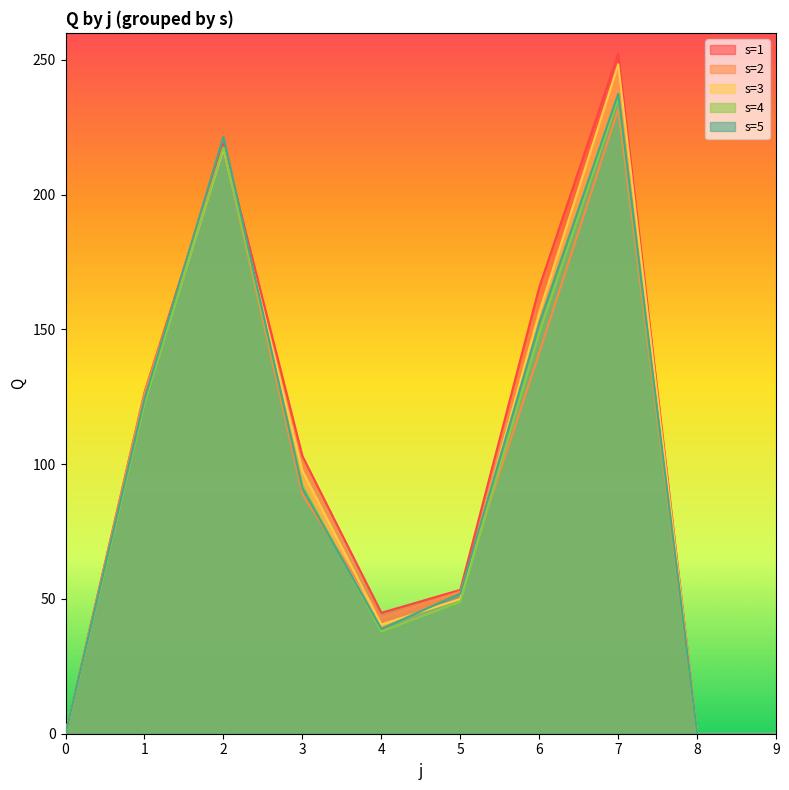

How many lines are shown in the chart?

5